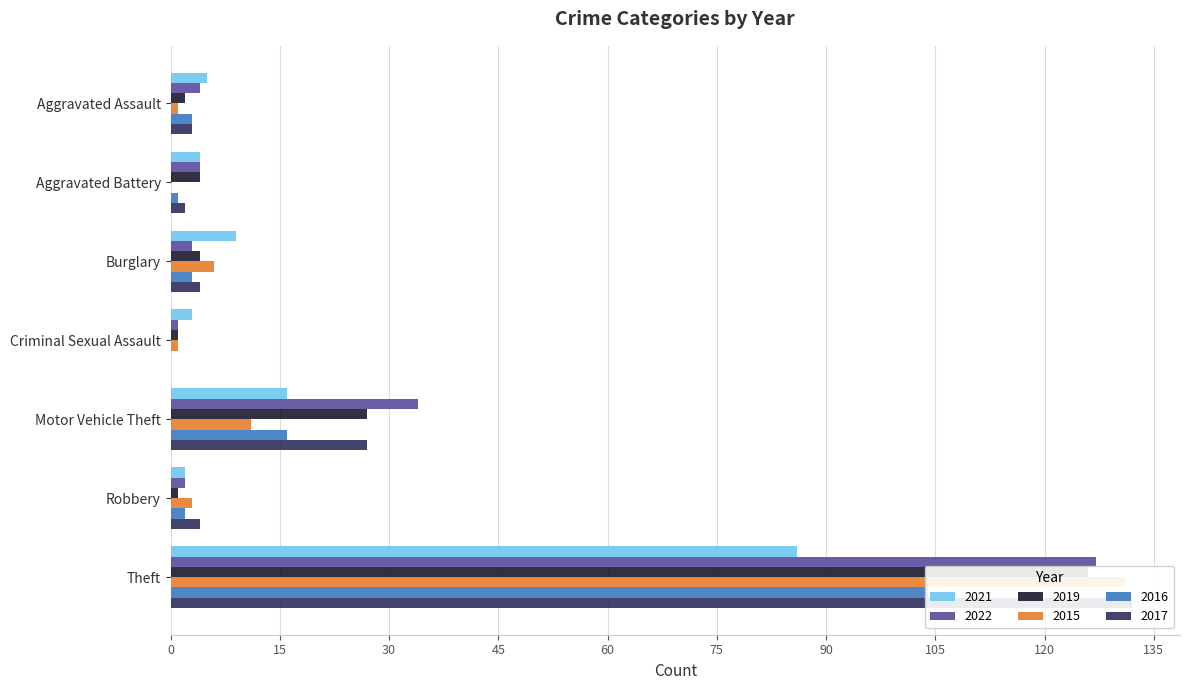

Which series has the widest spread of values?

2017